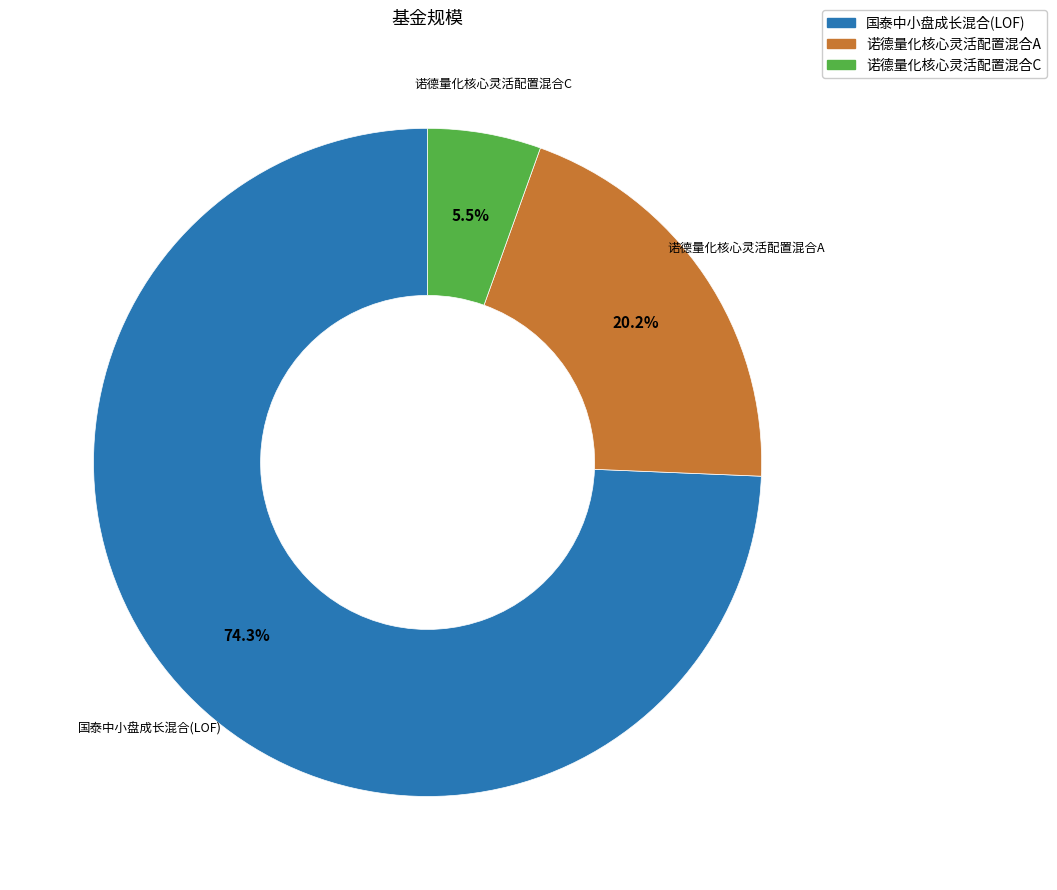

Does 国泰中小盘成长混合(LOF) account for over 50% of the chart?

Yes